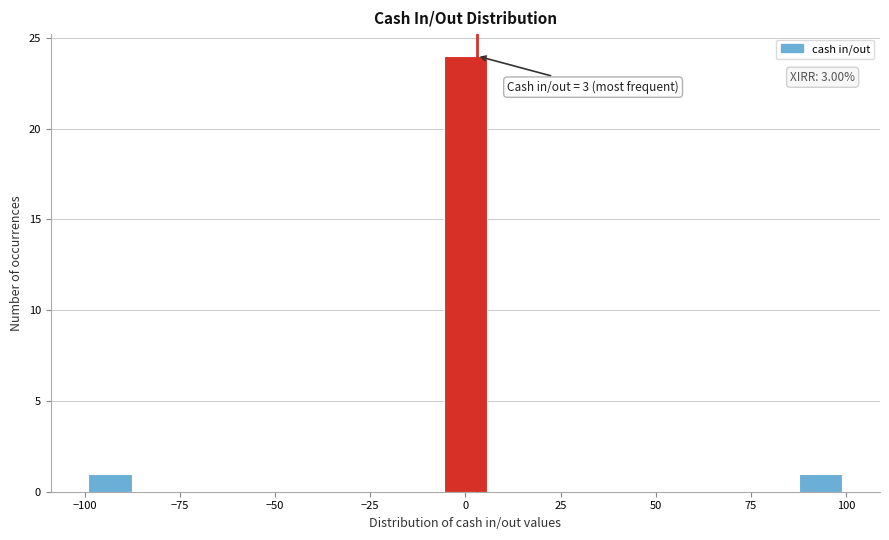

Around what value on the x-axis is the tallest bar? Give the approximate position of its centre, as read against the axis.

0